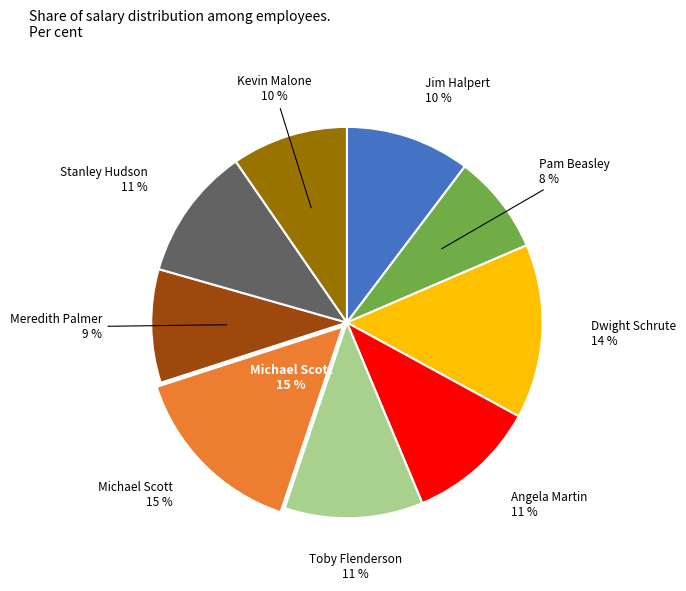

What is the largest slice in the pie chart?

Michael Scott